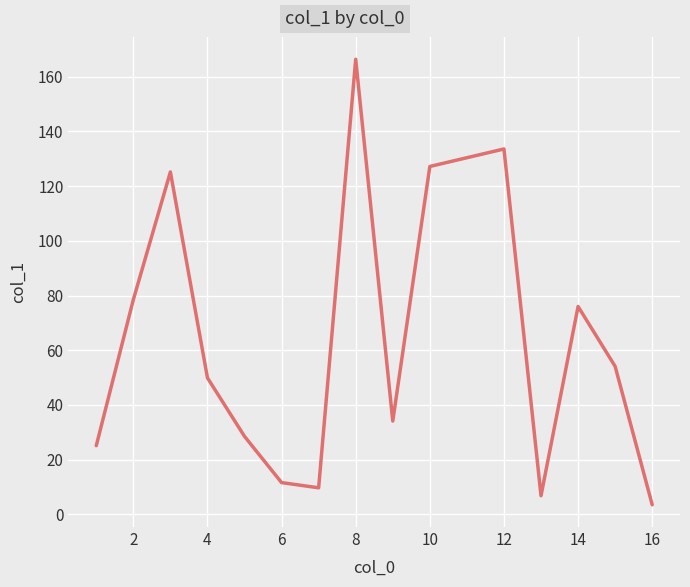

Is this an area chart (filled region under the line)?

No